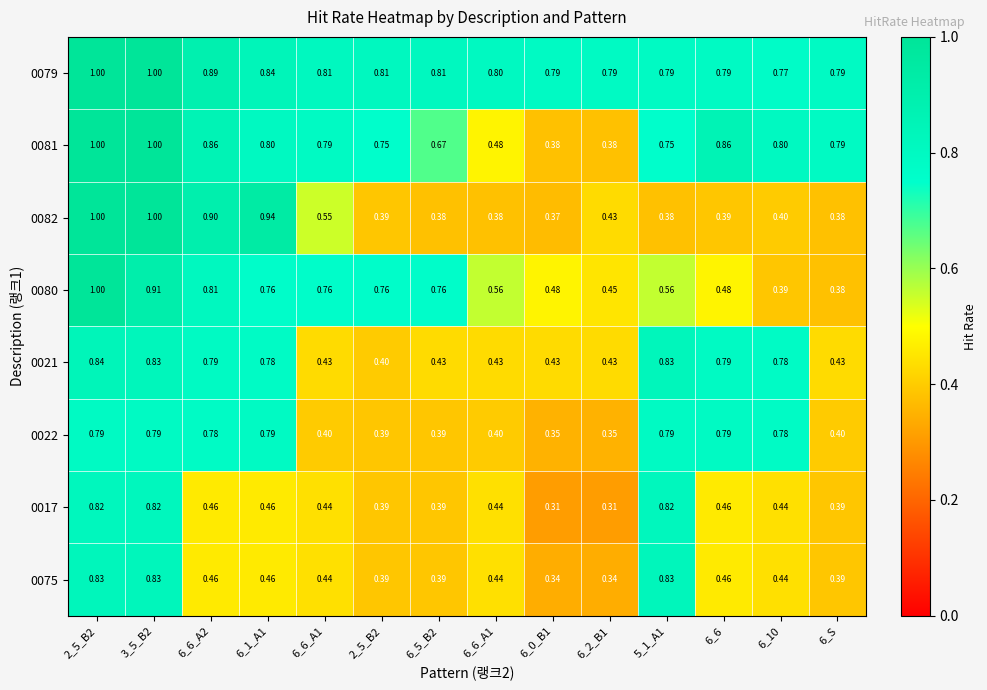

Reading left to right, list all the values displayed in this chart.

0079: 2_5_B2=1.0	3_5_B2=1.0	6_6_A2=0.9	6_1_A1=0.8	6_6_A1=0.8	2_5_B2=0.8	6_5_B2=0.8	6_6_A1=0.8	6_0_B1=0.8	6_2_B1=0.8	5_1_A1=0.8	6_6=0.8	6_10=0.8	6_S=0.8
0081: 2_5_B2=1.0	3_5_B2=1.0	6_6_A2=0.9	6_1_A1=0.8	6_6_A1=0.8	2_5_B2=0.8	6_5_B2=0.7	6_6_A1=0.5	6_0_B1=0.4	6_2_B1=0.4	5_1_A1=0.8	6_6=0.9	6_10=0.8	6_S=0.8
0082: 2_5_B2=1.0	3_5_B2=1.0	6_6_A2=0.9	6_1_A1=0.9	6_6_A1=0.6	2_5_B2=0.4	6_5_B2=0.4	6_6_A1=0.4	6_0_B1=0.4	6_2_B1=0.4	5_1_A1=0.4	6_6=0.4	6_10=0.4	6_S=0.4
0080: 2_5_B2=1.0	3_5_B2=0.9	6_6_A2=0.8	6_1_A1=0.8	6_6_A1=0.8	2_5_B2=0.8	6_5_B2=0.8	6_6_A1=0.6	6_0_B1=0.5	6_2_B1=0.5	5_1_A1=0.6	6_6=0.5	6_10=0.4	6_S=0.4
0021: 2_5_B2=0.8	3_5_B2=0.8	6_6_A2=0.8	6_1_A1=0.8	6_6_A1=0.4	2_5_B2=0.4	6_5_B2=0.4	6_6_A1=0.4	6_0_B1=0.4	6_2_B1=0.4	5_1_A1=0.8	6_6=0.8	6_10=0.8	6_S=0.4
0022: 2_5_B2=0.8	3_5_B2=0.8	6_6_A2=0.8	6_1_A1=0.8	6_6_A1=0.4	2_5_B2=0.4	6_5_B2=0.4	6_6_A1=0.4	6_0_B1=0.3	6_2_B1=0.3	5_1_A1=0.8	6_6=0.8	6_10=0.8	6_S=0.4
0017: 2_5_B2=0.8	3_5_B2=0.8	6_6_A2=0.5	6_1_A1=0.5	6_6_A1=0.4	2_5_B2=0.4	6_5_B2=0.4	6_6_A1=0.4	6_0_B1=0.3	6_2_B1=0.3	5_1_A1=0.8	6_6=0.5	6_10=0.4	6_S=0.4
0075: 2_5_B2=0.8	3_5_B2=0.8	6_6_A2=0.5	6_1_A1=0.5	6_6_A1=0.4	2_5_B2=0.4	6_5_B2=0.4	6_6_A1=0.4	6_0_B1=0.3	6_2_B1=0.3	5_1_A1=0.8	6_6=0.5	6_10=0.4	6_S=0.4